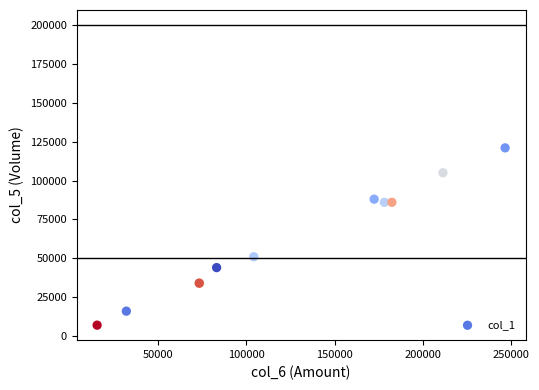

What Y value in the scatter plot is closest to 64000?

51000